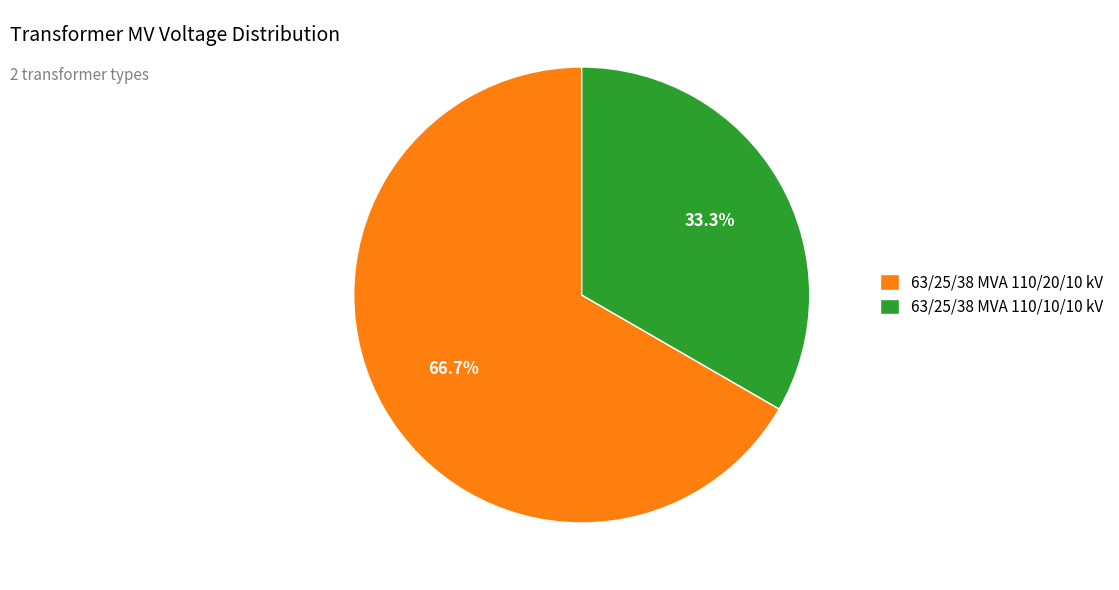

Which slice represents more than half of the pie?

63/25/38 MVA 110/20/10 kV